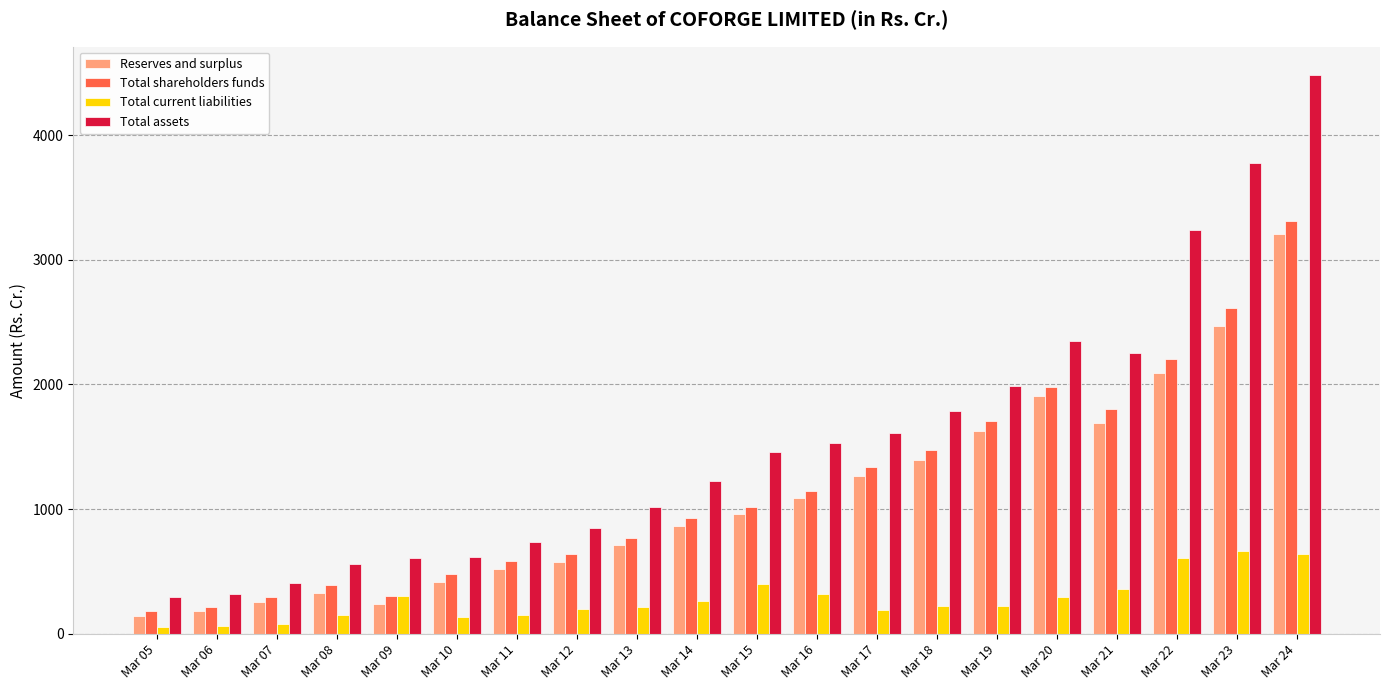

What is the minimum value shown in the chart?

56.5